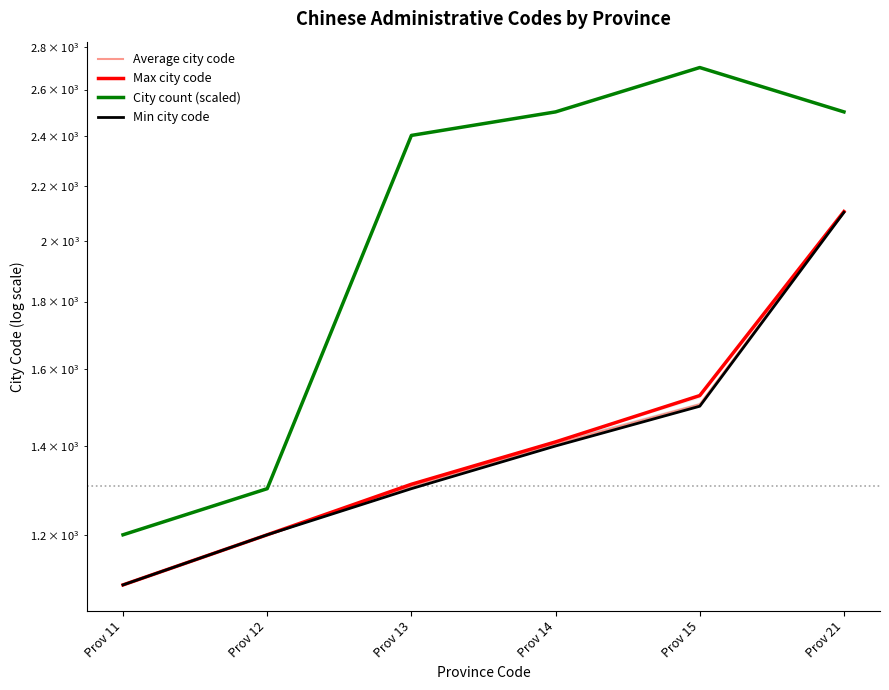

True or false: Max city code has a value of 448 at Prov 14.

False